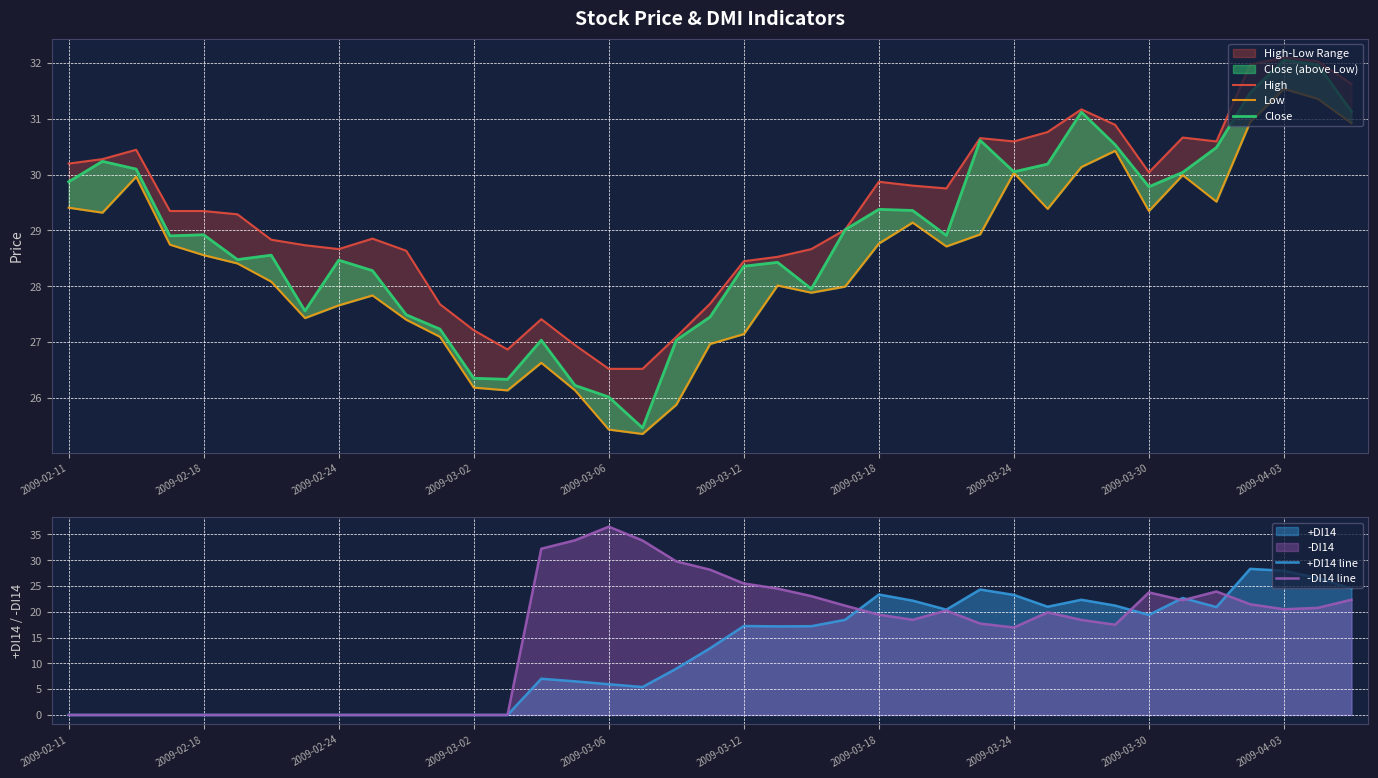

True or false: +DI14 line and Low intersect in this chart.

False